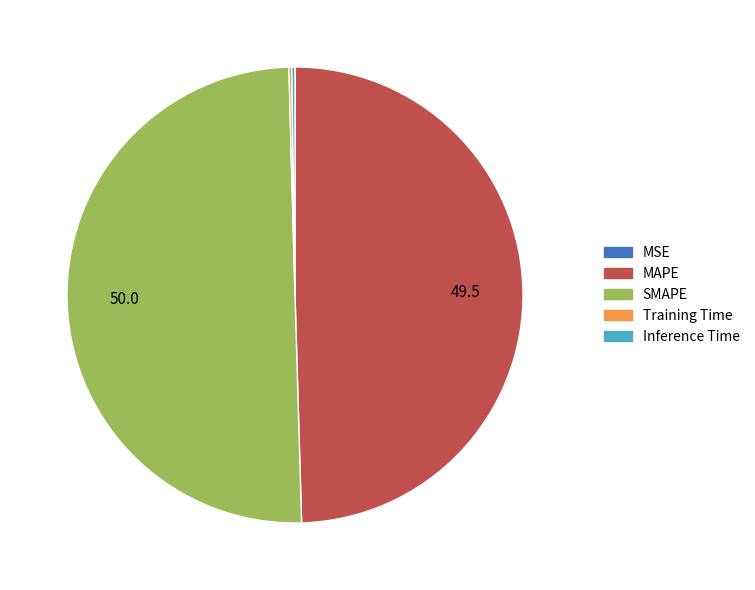

The MAPE slice represents 50% of the pie. True or false?

True